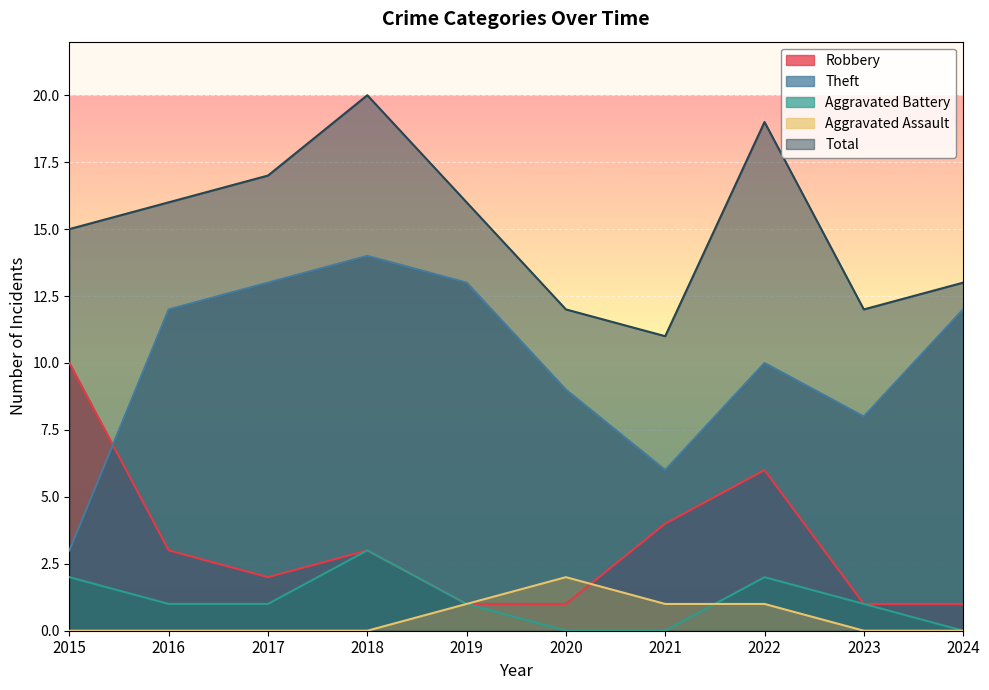

What are all the series names shown in the legend?

Robbery, Theft, Aggravated Battery, Aggravated Assault, Total